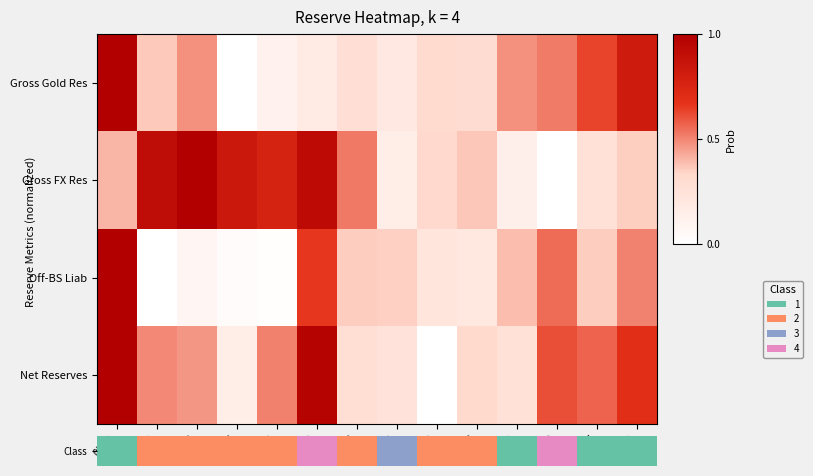

How many series are shown in this chart?

4